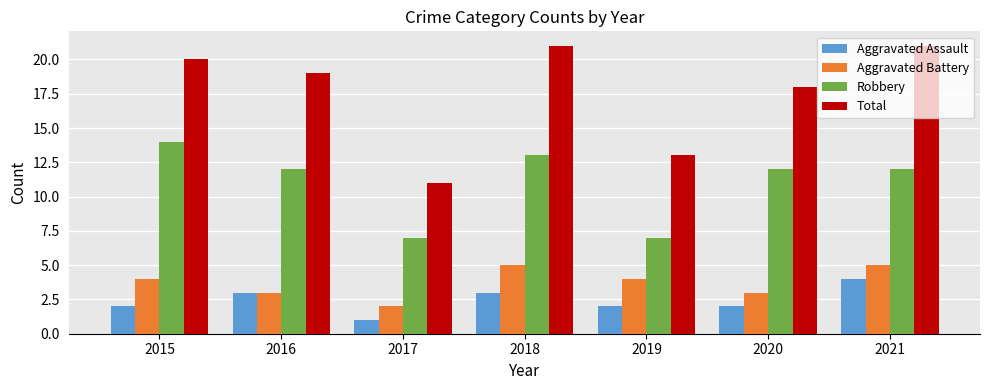

How many bars are there in each group?

4